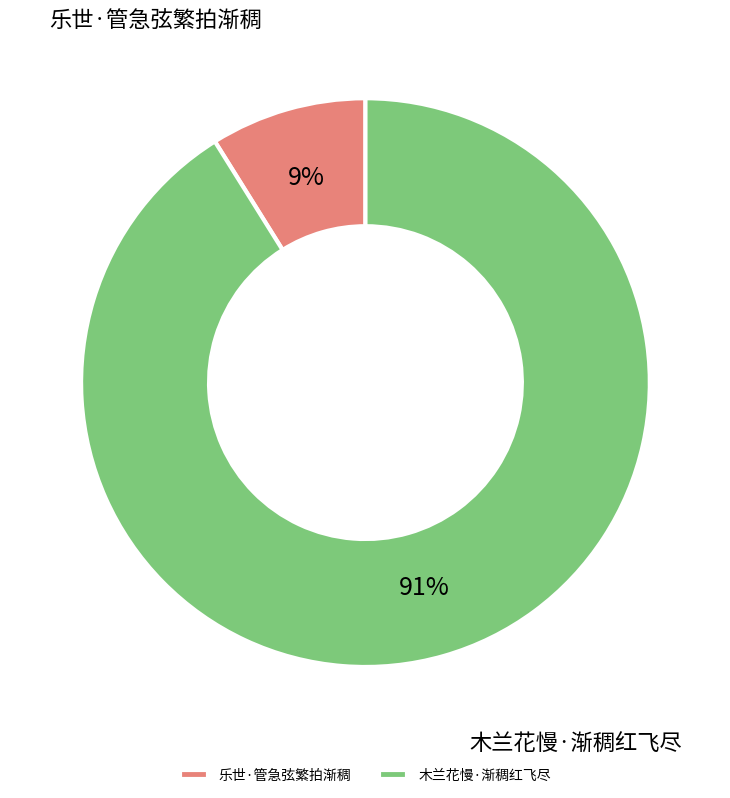

What percentage is the 乐世·管急弦繁拍渐稠 slice, to the nearest percent?

9%